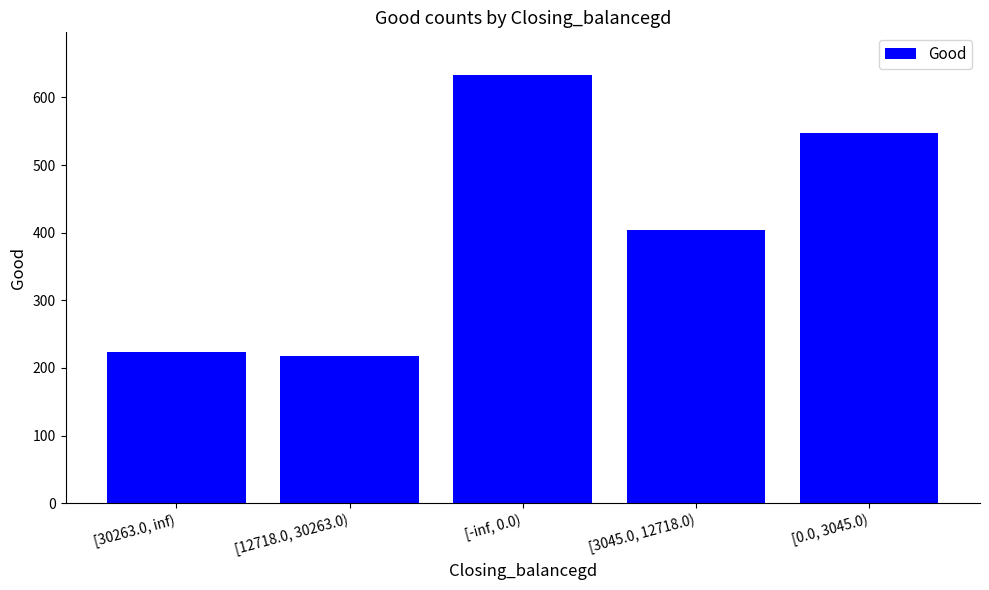

What is the approximate value at [30263.0, inf)?

224